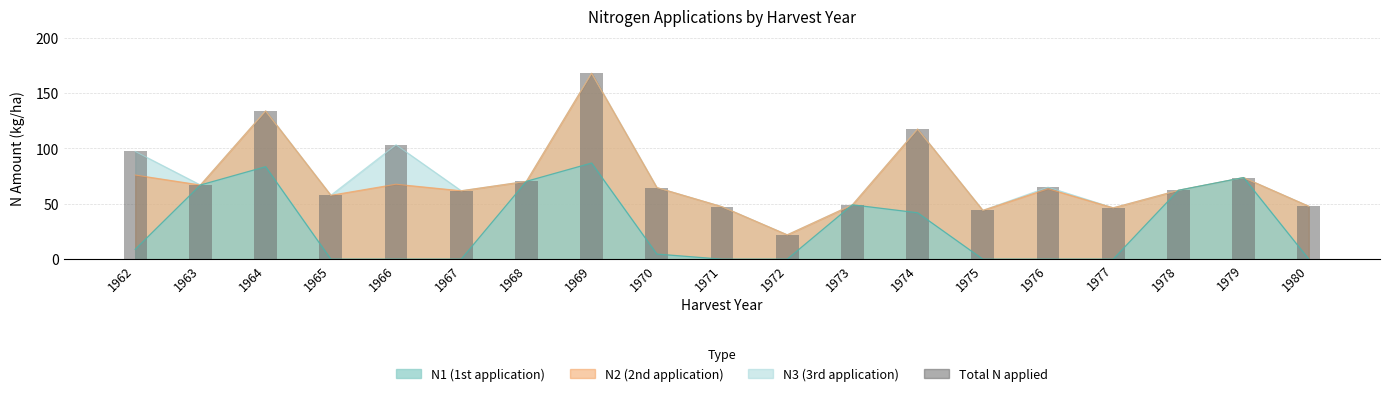

The value at 1963 is 67.0. True or false?

True